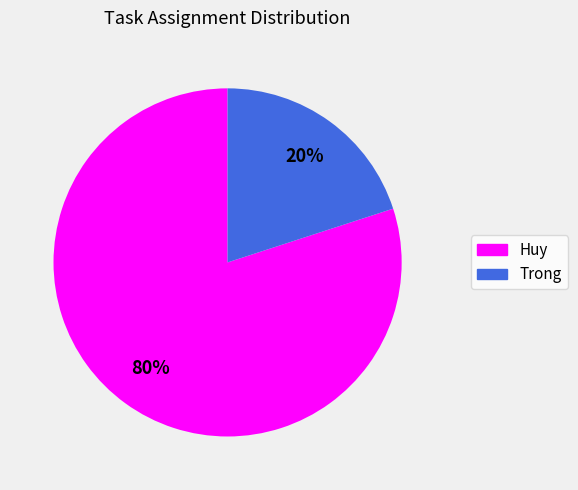

To the nearest percent, what is the average slice percentage?

50%